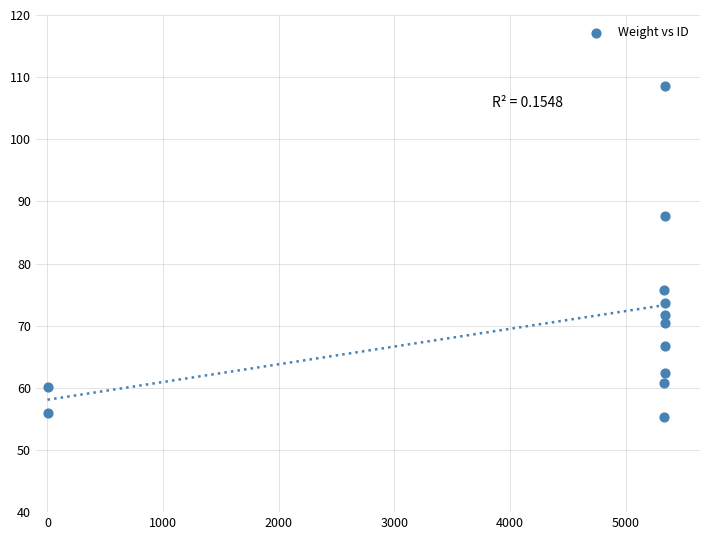

What Y value in the scatter plot is closest to 81?

75.8